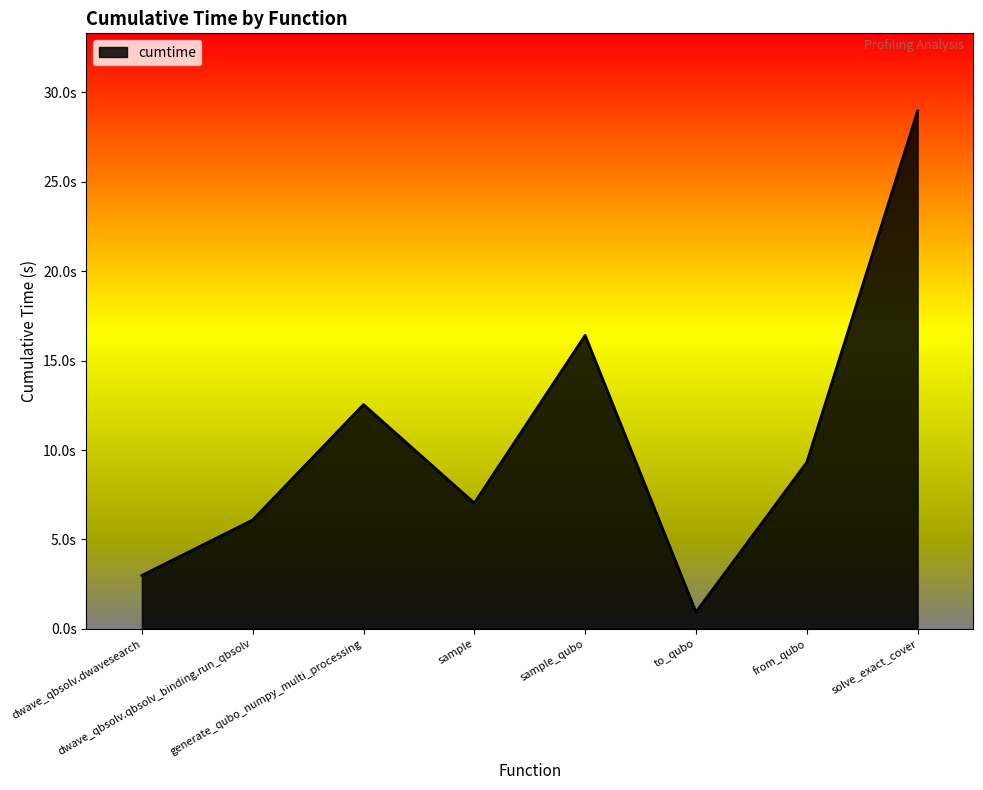

Does the chart display data point markers on the line(s)?

No